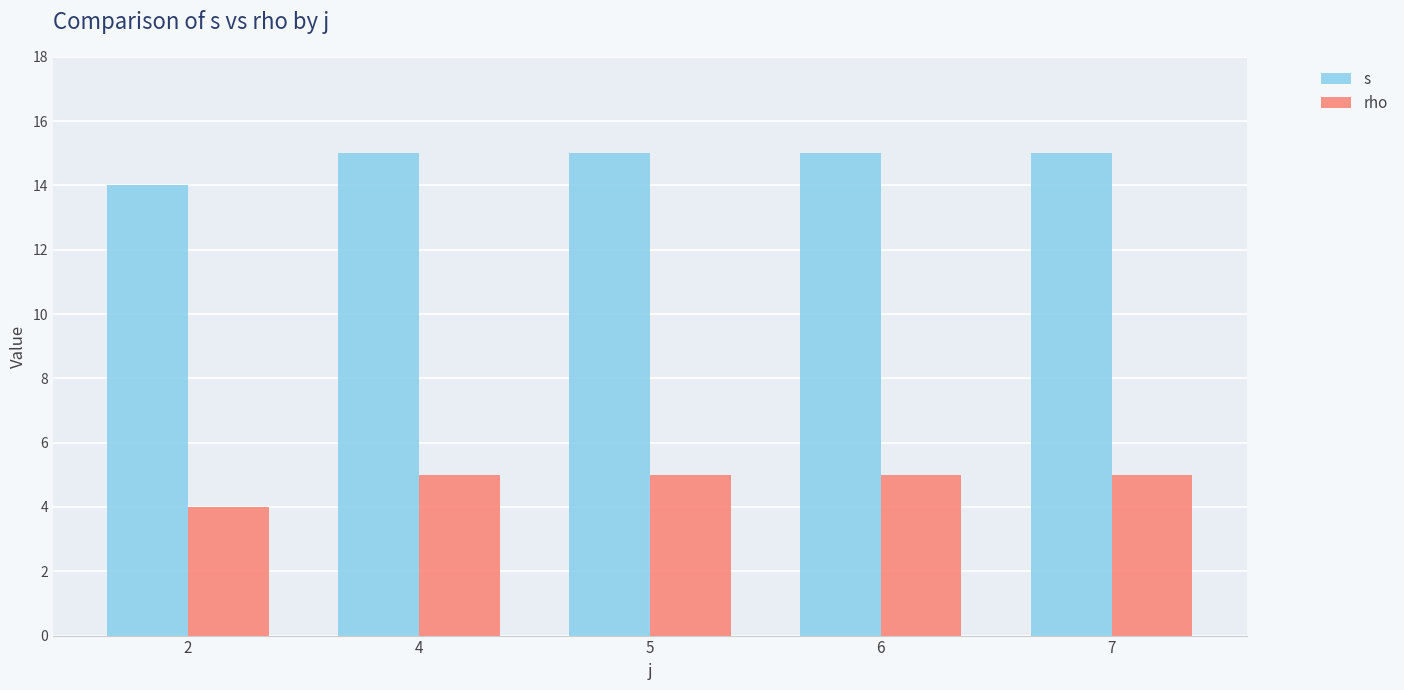

Is the value of s at 2 greater than the value of rho at 5?

Yes